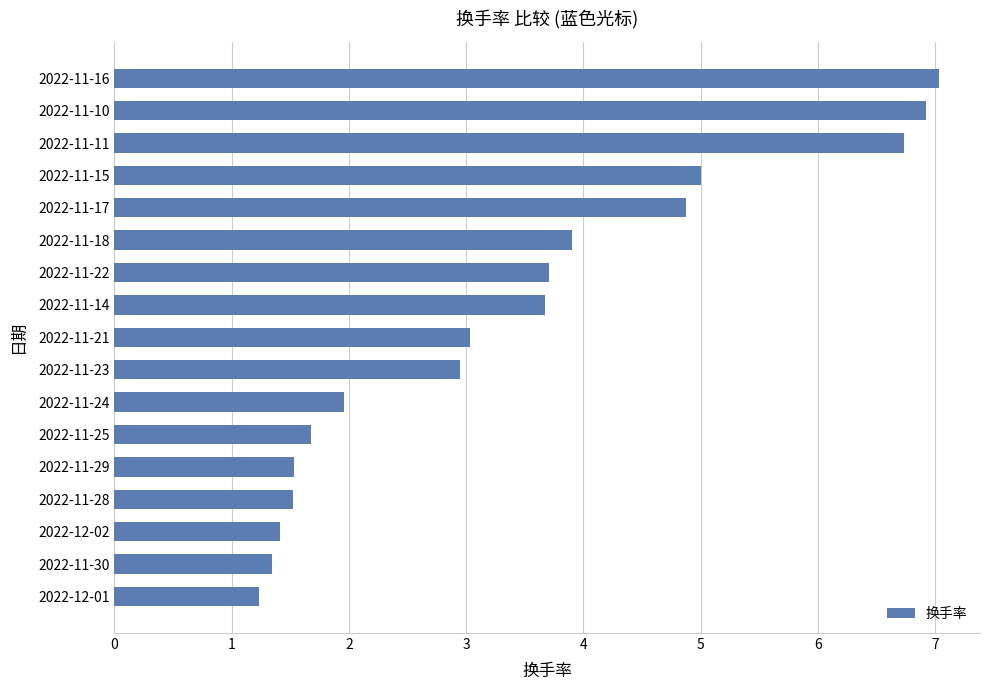

How many data points does each series have?

17